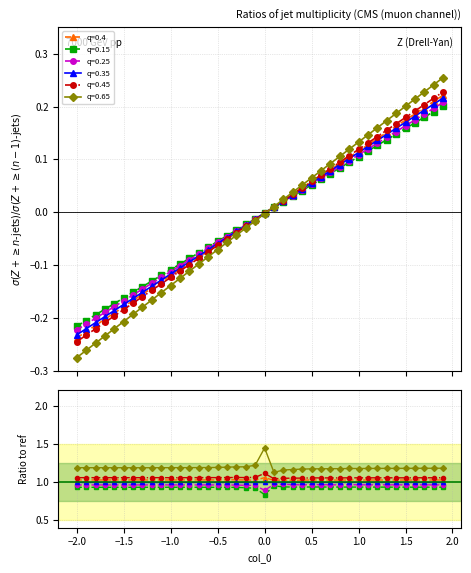

Reading left to right, list all the values displayed in this chart.

0.4: -0.2	-0.2	-0.2	-0.2	-0.2	-0.2	-0.2	-0.2	-0.1	-0.1	-0.1	-0.1	-0.1	-0.1	-0.1	-0.1	-0.0	-0.0	-0.0	-0.0	-0.0	0.0	0.0	0.0	0.0	0.1	0.1	0.1	0.1	0.1	0.1	0.1	0.1	0.2	0.2	0.2	0.2	0.2	0.2	0.2
0.15: -0.2	-0.2	-0.2	-0.2	-0.2	-0.2	-0.2	-0.1	-0.1	-0.1	-0.1	-0.1	-0.1	-0.1	-0.1	-0.1	-0.0	-0.0	-0.0	-0.0	-0.0	0.0	0.0	0.0	0.0	0.1	0.1	0.1	0.1	0.1	0.1	0.1	0.1	0.1	0.1	0.2	0.2	0.2	0.2	0.2
0.25: -0.2	-0.2	-0.2	-0.2	-0.2	-0.2	-0.2	-0.1	-0.1	-0.1	-0.1	-0.1	-0.1	-0.1	-0.1	-0.1	-0.0	-0.0	-0.0	-0.0	-0.0	0.0	0.0	0.0	0.0	0.1	0.1	0.1	0.1	0.1	0.1	0.1	0.1	0.1	0.2	0.2	0.2	0.2	0.2	0.2
0.45: -0.2	-0.2	-0.2	-0.2	-0.2	-0.2	-0.2	-0.2	-0.1	-0.1	-0.1	-0.1	-0.1	-0.1	-0.1	-0.1	-0.1	-0.0	-0.0	-0.0	-0.0	0.0	0.0	0.0	0.0	0.1	0.1	0.1	0.1	0.1	0.1	0.1	0.1	0.2	0.2	0.2	0.2	0.2	0.2	0.2
0.35: -0.2	-0.2	-0.2	-0.2	-0.2	-0.2	-0.2	-0.2	-0.1	-0.1	-0.1	-0.1	-0.1	-0.1	-0.1	-0.1	-0.0	-0.0	-0.0	-0.0	-0.0	0.0	0.0	0.0	0.0	0.1	0.1	0.1	0.1	0.1	0.1	0.1	0.1	0.1	0.2	0.2	0.2	0.2	0.2	0.2
0.65: -0.3	-0.3	-0.2	-0.2	-0.2	-0.2	-0.2	-0.2	-0.2	-0.2	-0.1	-0.1	-0.1	-0.1	-0.1	-0.1	-0.1	-0.0	-0.0	-0.0	-0.0	0.0	0.0	0.0	0.1	0.1	0.1	0.1	0.1	0.1	0.1	0.1	0.2	0.2	0.2	0.2	0.2	0.2	0.2	0.3